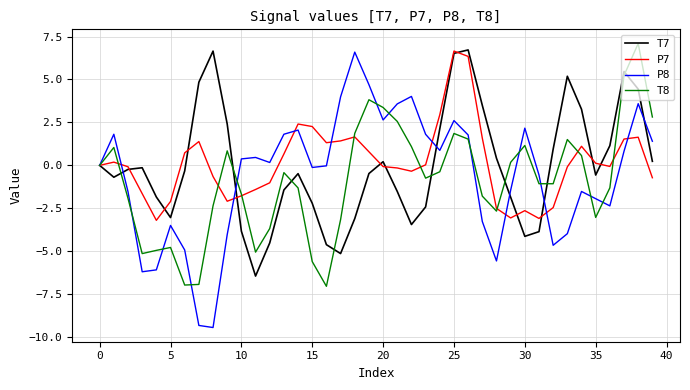

Rank the series by their average value, from lowest to highest.

T8, P8, T7, P7